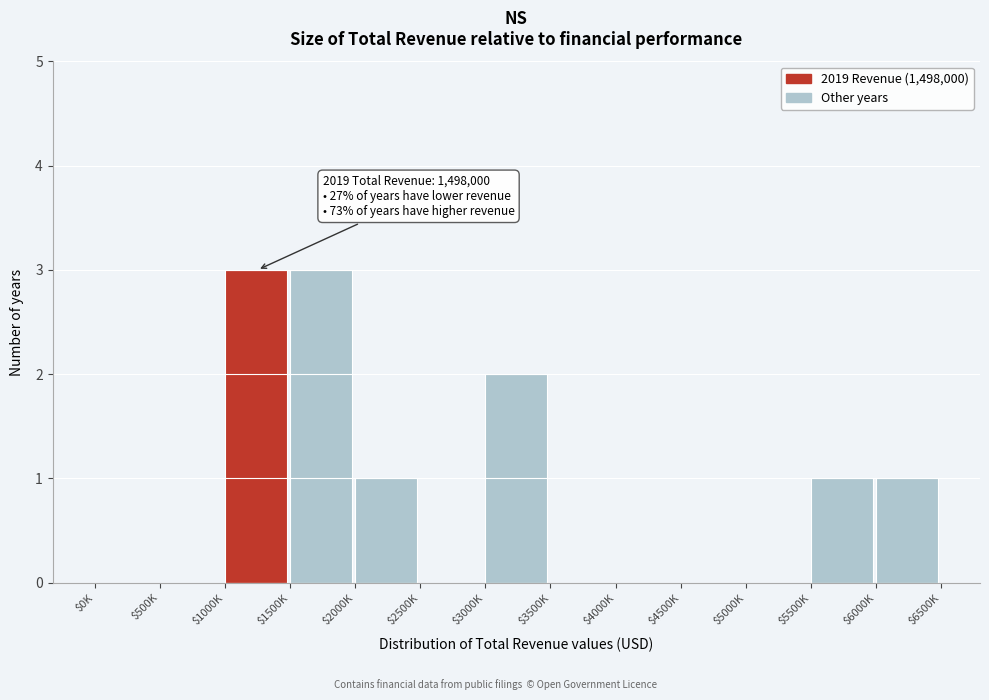

What is the greatest value displayed?

3